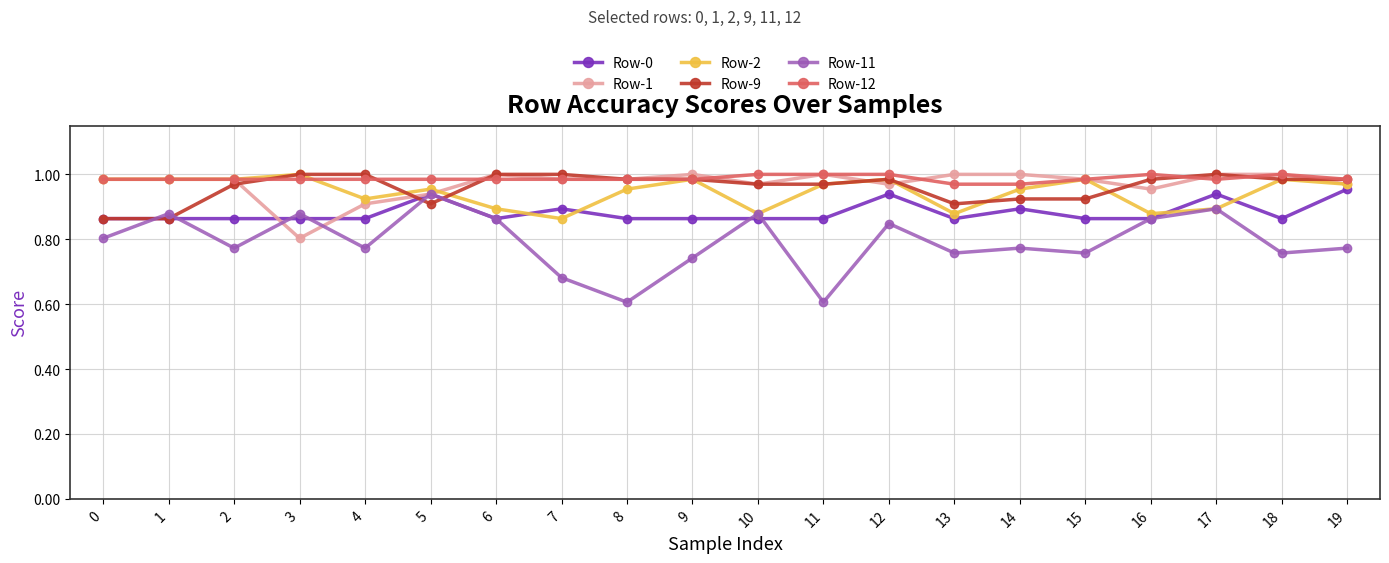

Is it true that Row-1 equals 1.0 at 7?

True